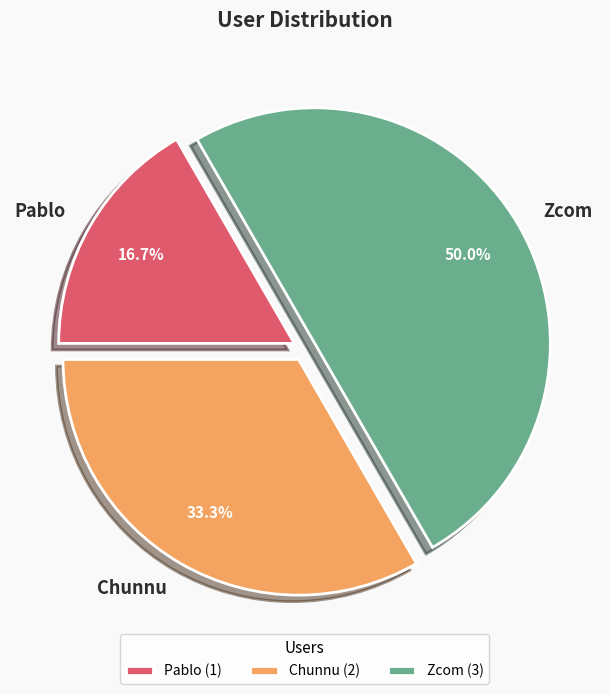

How much of the chart is everything except Zcom?

50.0%